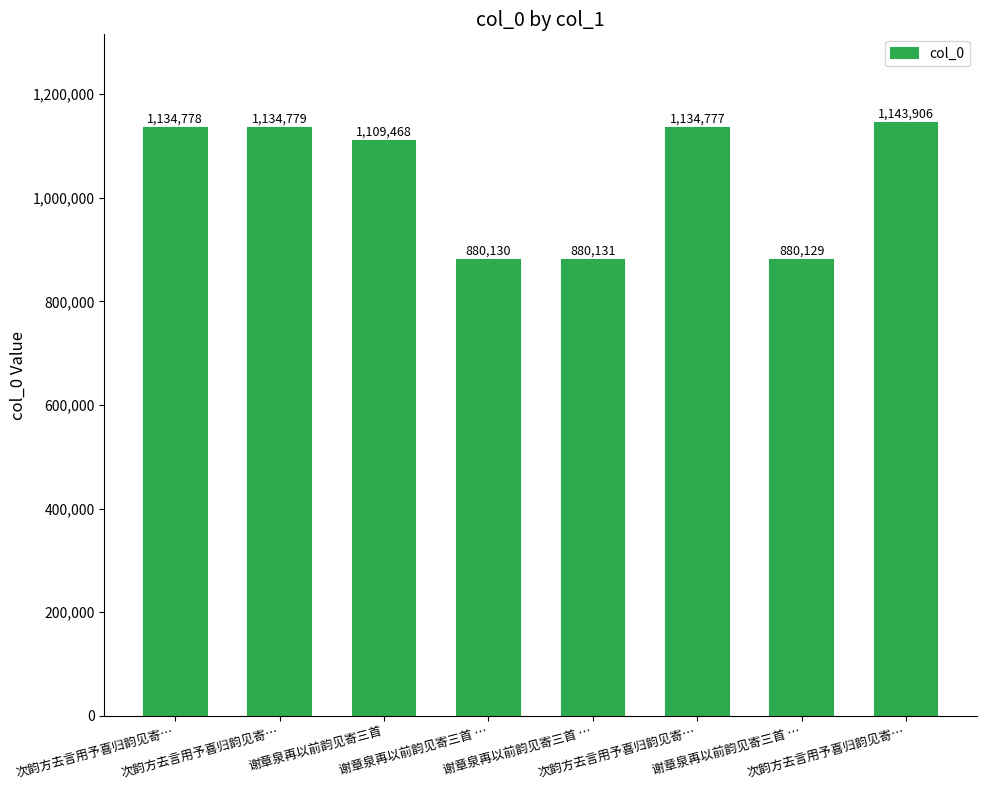

At which label is the value closest to 1012017?

谢章泉再以前韵见寄三首